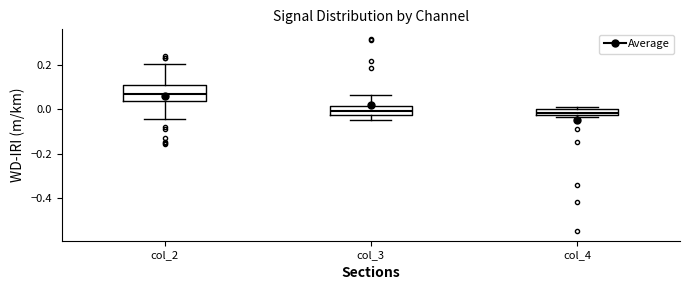

Where does the lower whisker of the box for col_2 end on the y-axis? The values are not printed on the chart, so give them approximately, as read against the axis.

-0.04